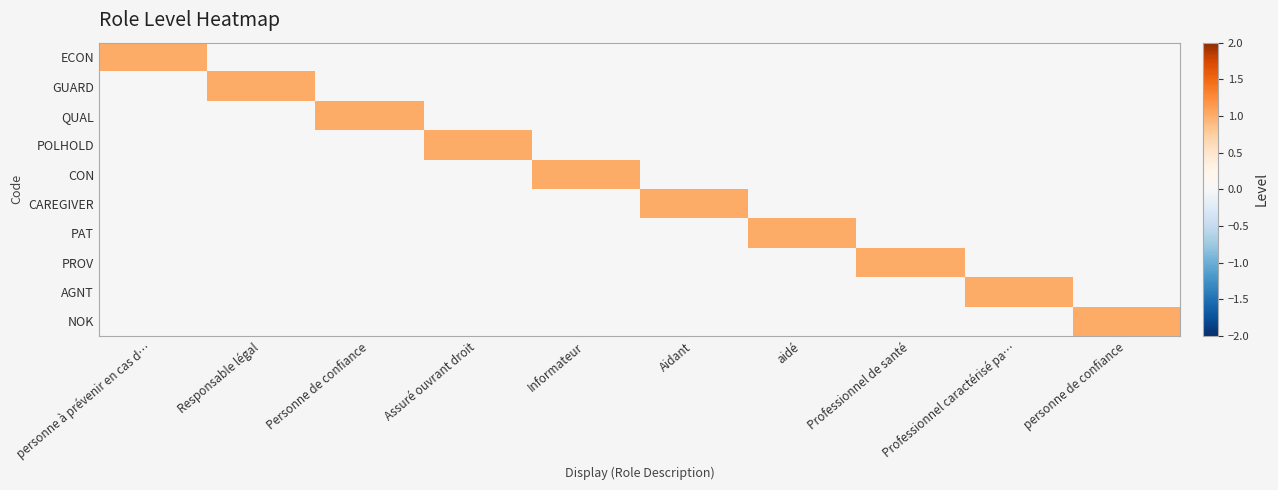

What is the total value across all series at Professionnel de santé?

1